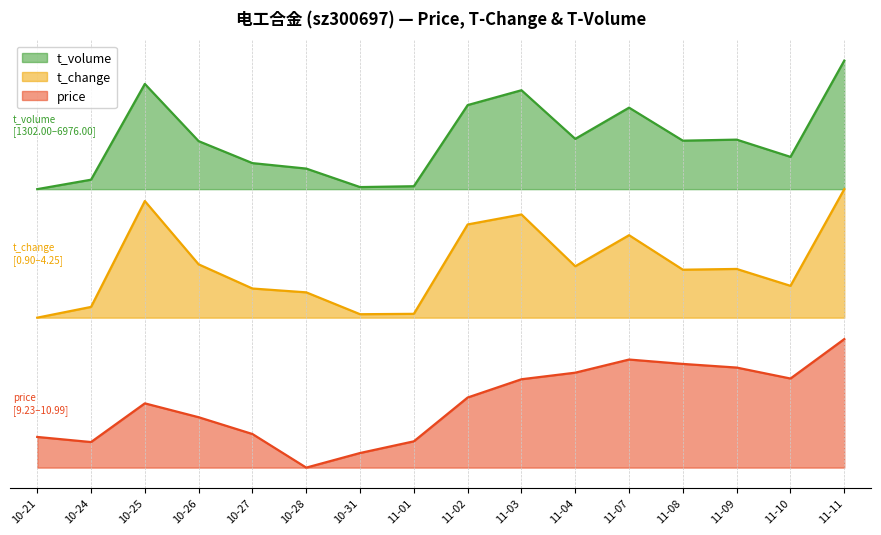

Which has a higher value, 10-28 or 11-02?

11-02